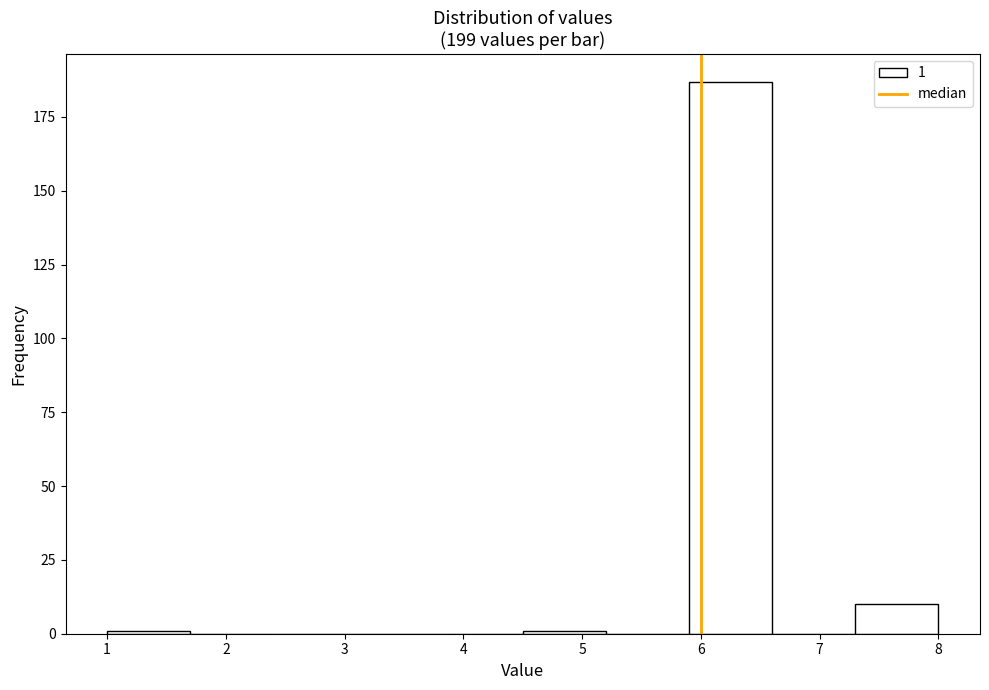

Over which range of the x-axis is the bar tallest?

5.9 to 6.6